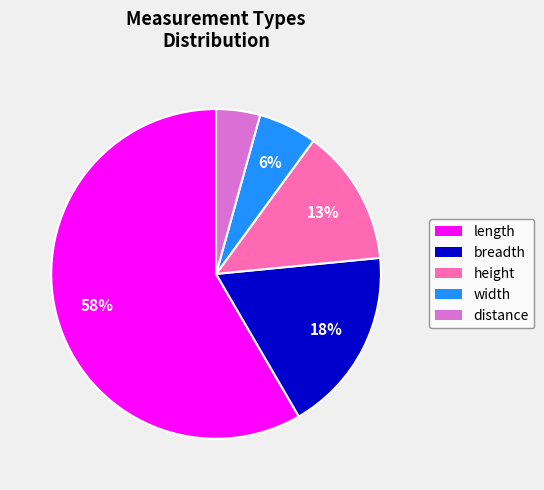

Is the sum of length and distance greater than half?

Yes